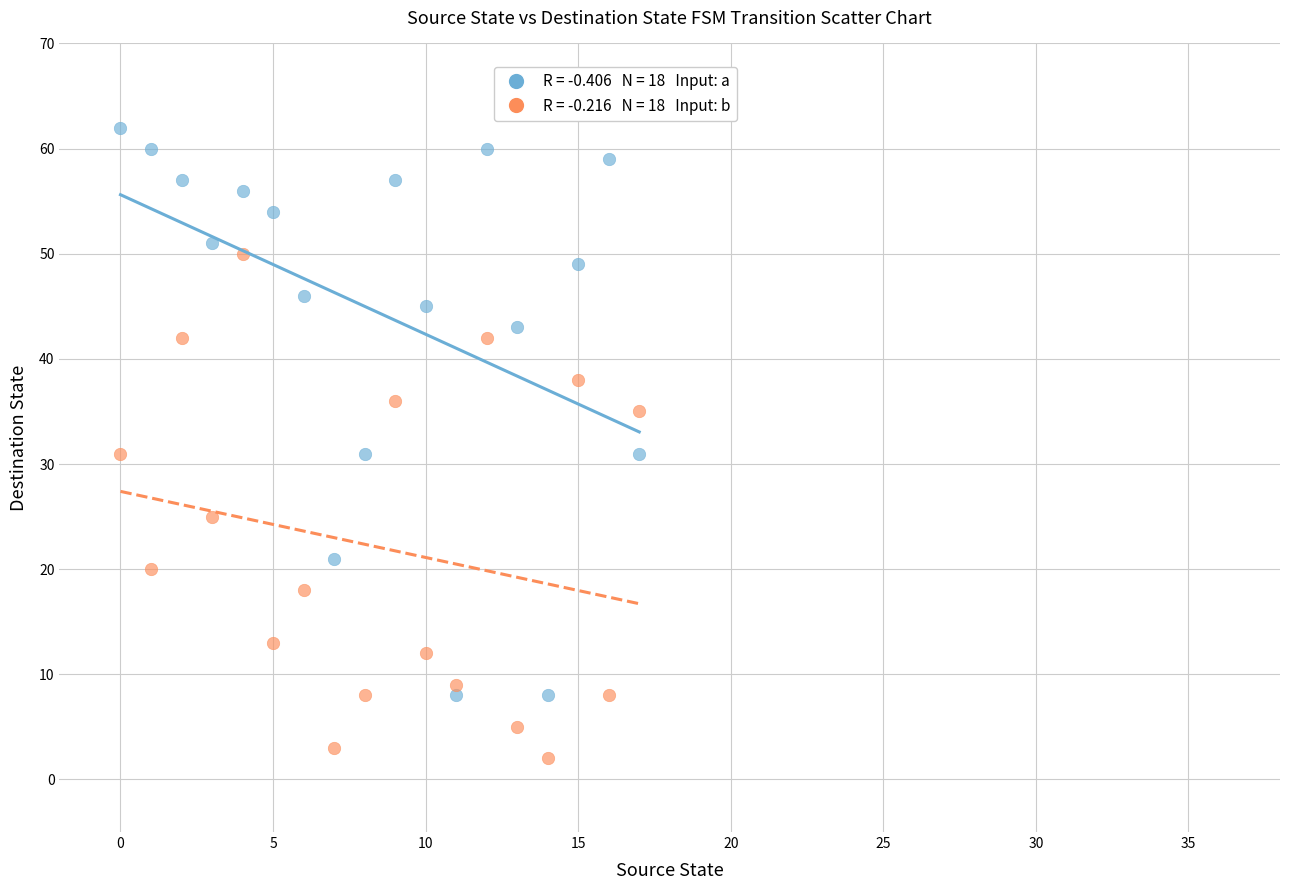

Across all data points, what is the range of Y values (max minus min)?

60